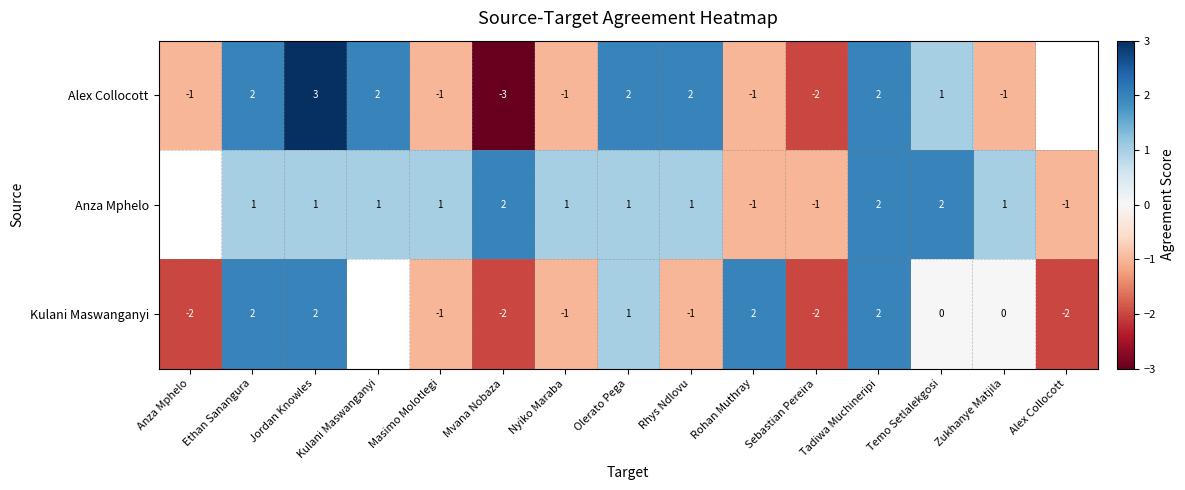

The value of Kulani Maswanganyi at Nyiko Maraba is -1. True or false?

True